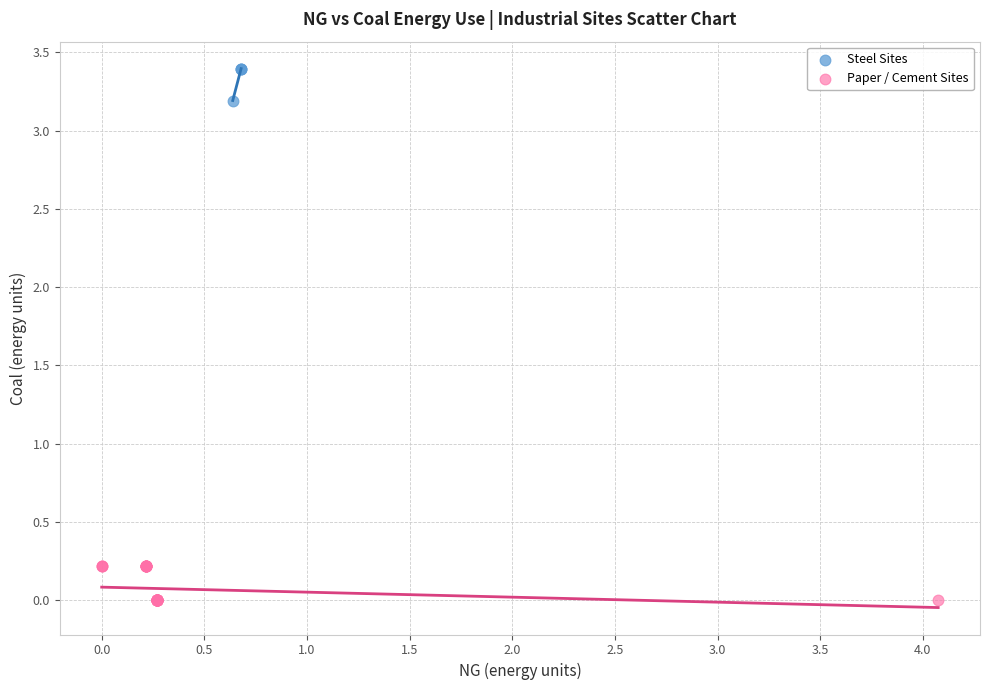

Which series reaches the minimum Y coordinate?

Paper / Cement Sites